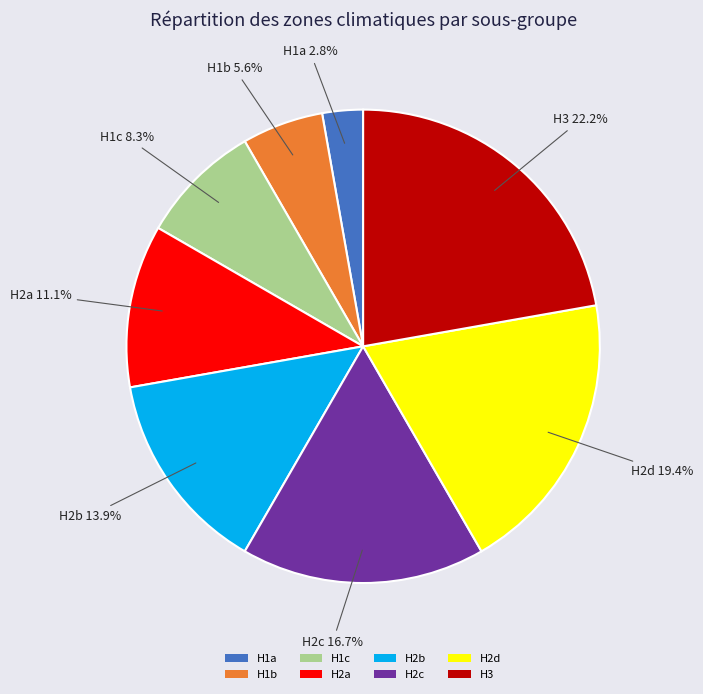

What is the ratio of the value at H1c to the value at H1b?

1.5